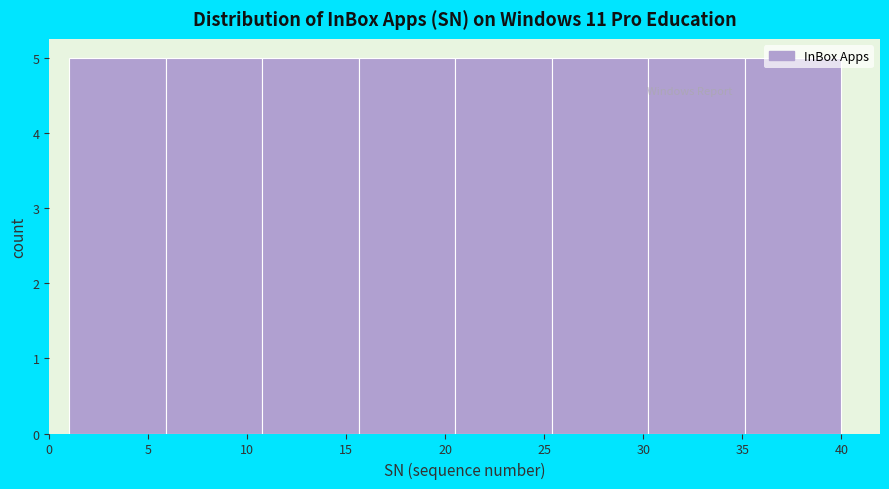

Reading left to right, transcribe this chart: for each bar, give the range it covers on the x-axis and its height. Neither the bar edges nor the heights are printed on the chart, so give them approximately, as read against the axes.

1.0 to 6.0: 5
6.0 to 11.0: 5
11.0 to 15.5: 5
15.5 to 20.5: 5
20.5 to 25.5: 5
25.5 to 30.5: 5
30.5 to 35.0: 5
35.0 to 40.0: 5